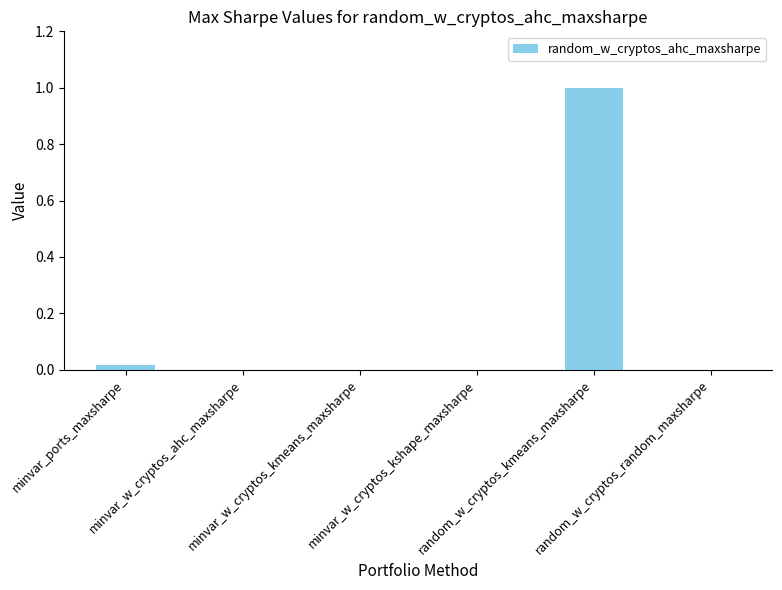

What is the maximum value shown in the chart?

1.0